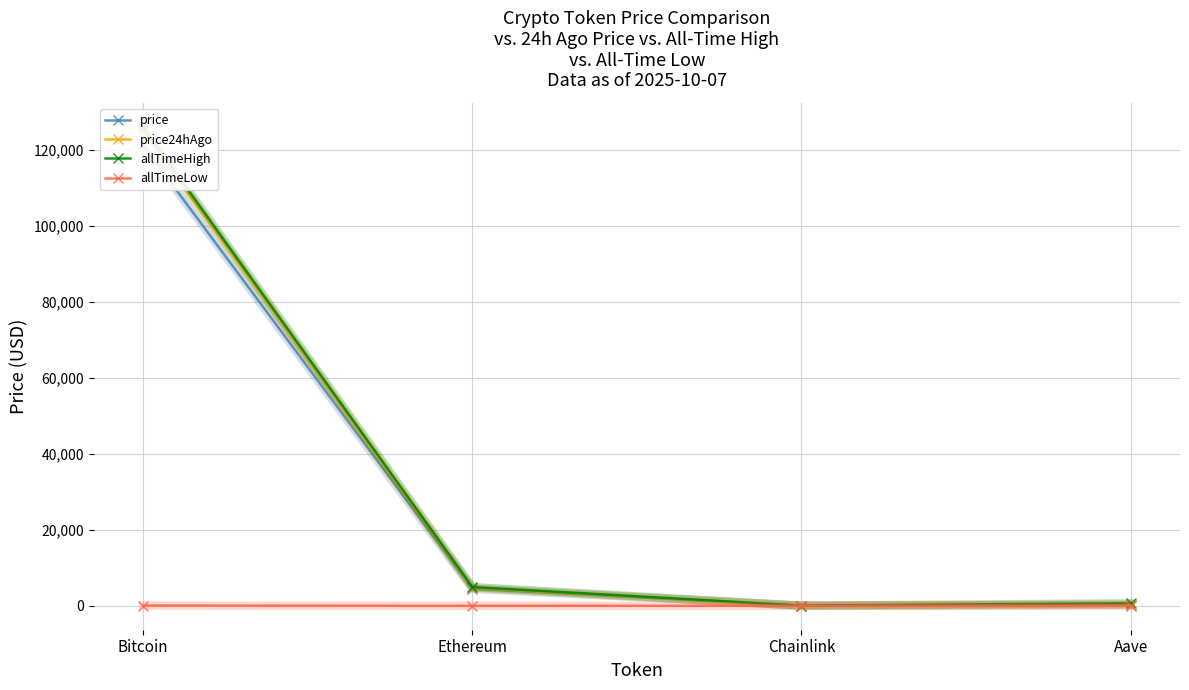

What are all the series names shown in the legend?

price, price24hAgo, allTimeHigh, allTimeLow